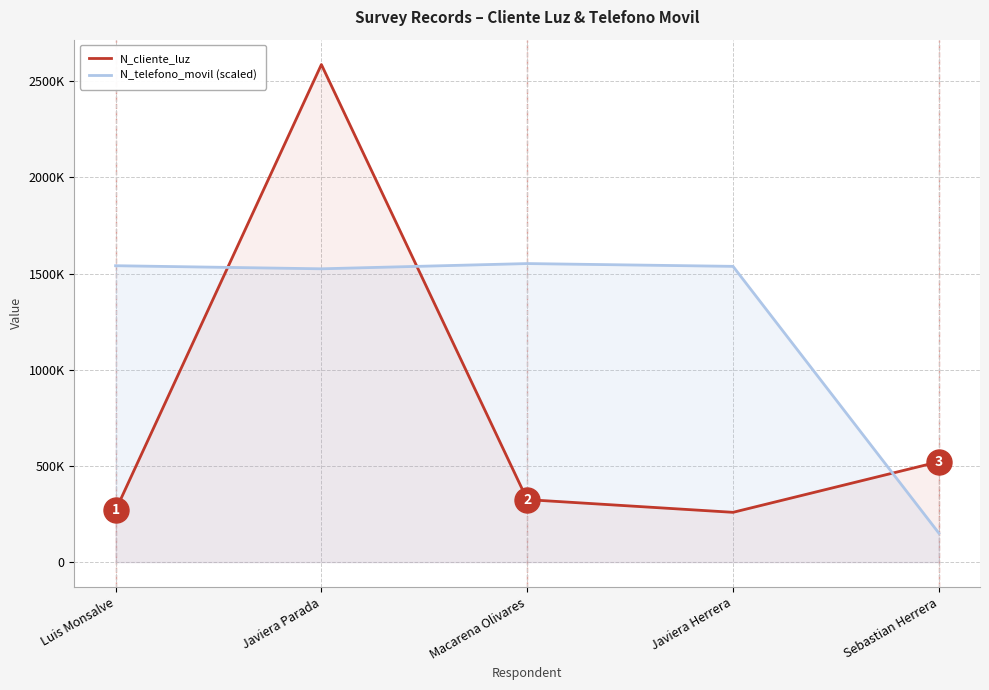

What are all the series names shown in the legend?

N_cliente_luz, N_telefono_movil (scaled)